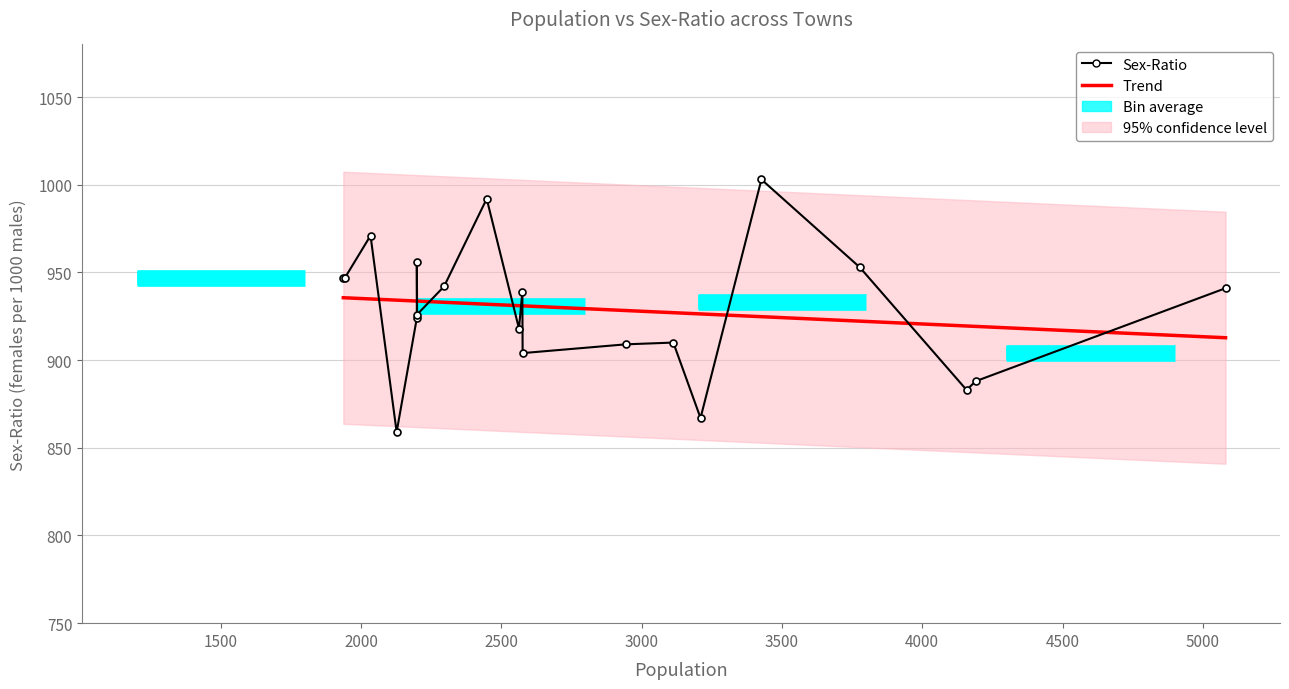

Rank the categories by value from highest to lowest.

3427, 2448, 2034, 2199, 3777, 1943, 1937, 2296, 5081, 2575, 2200, 2199, 2563, 3113, 2944, 2576, 4191, 4158, 3210, 2127